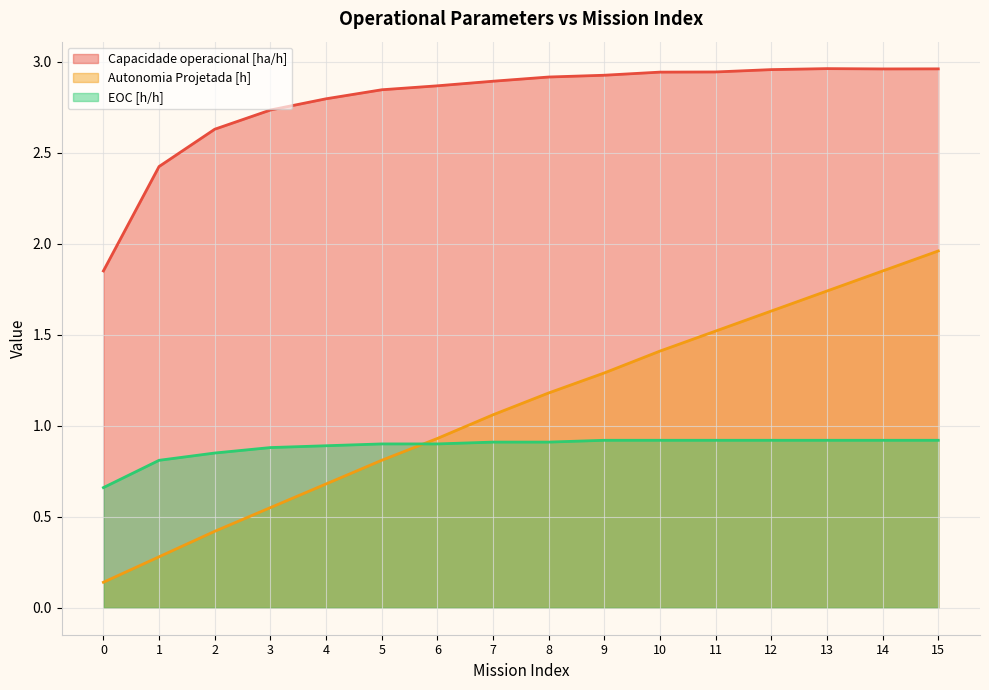

What is the greatest value displayed?

3.0